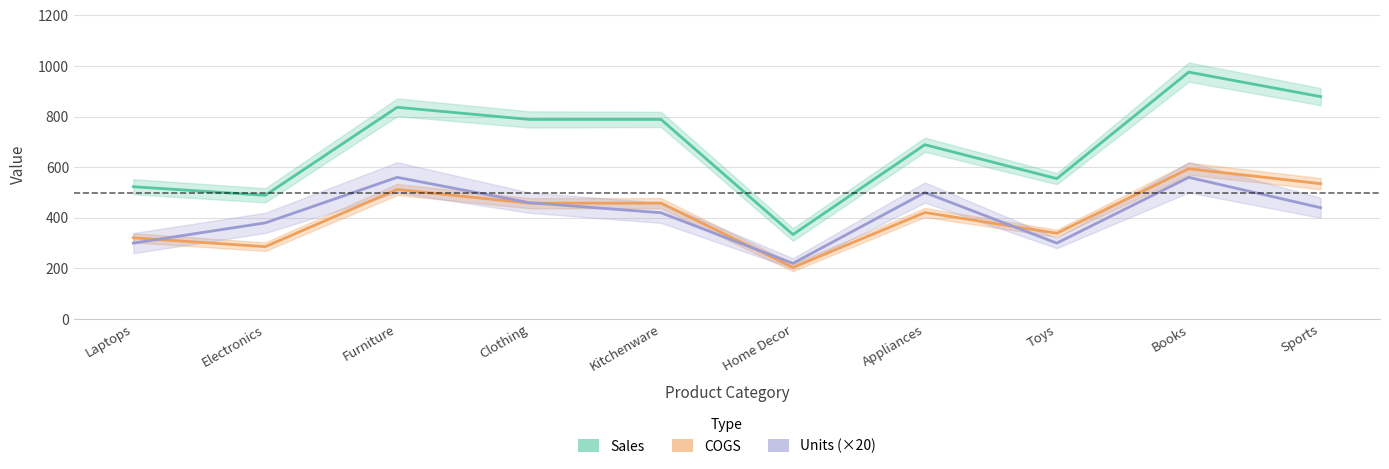

Is it true that Sales equals 231 at Home Decor?

False